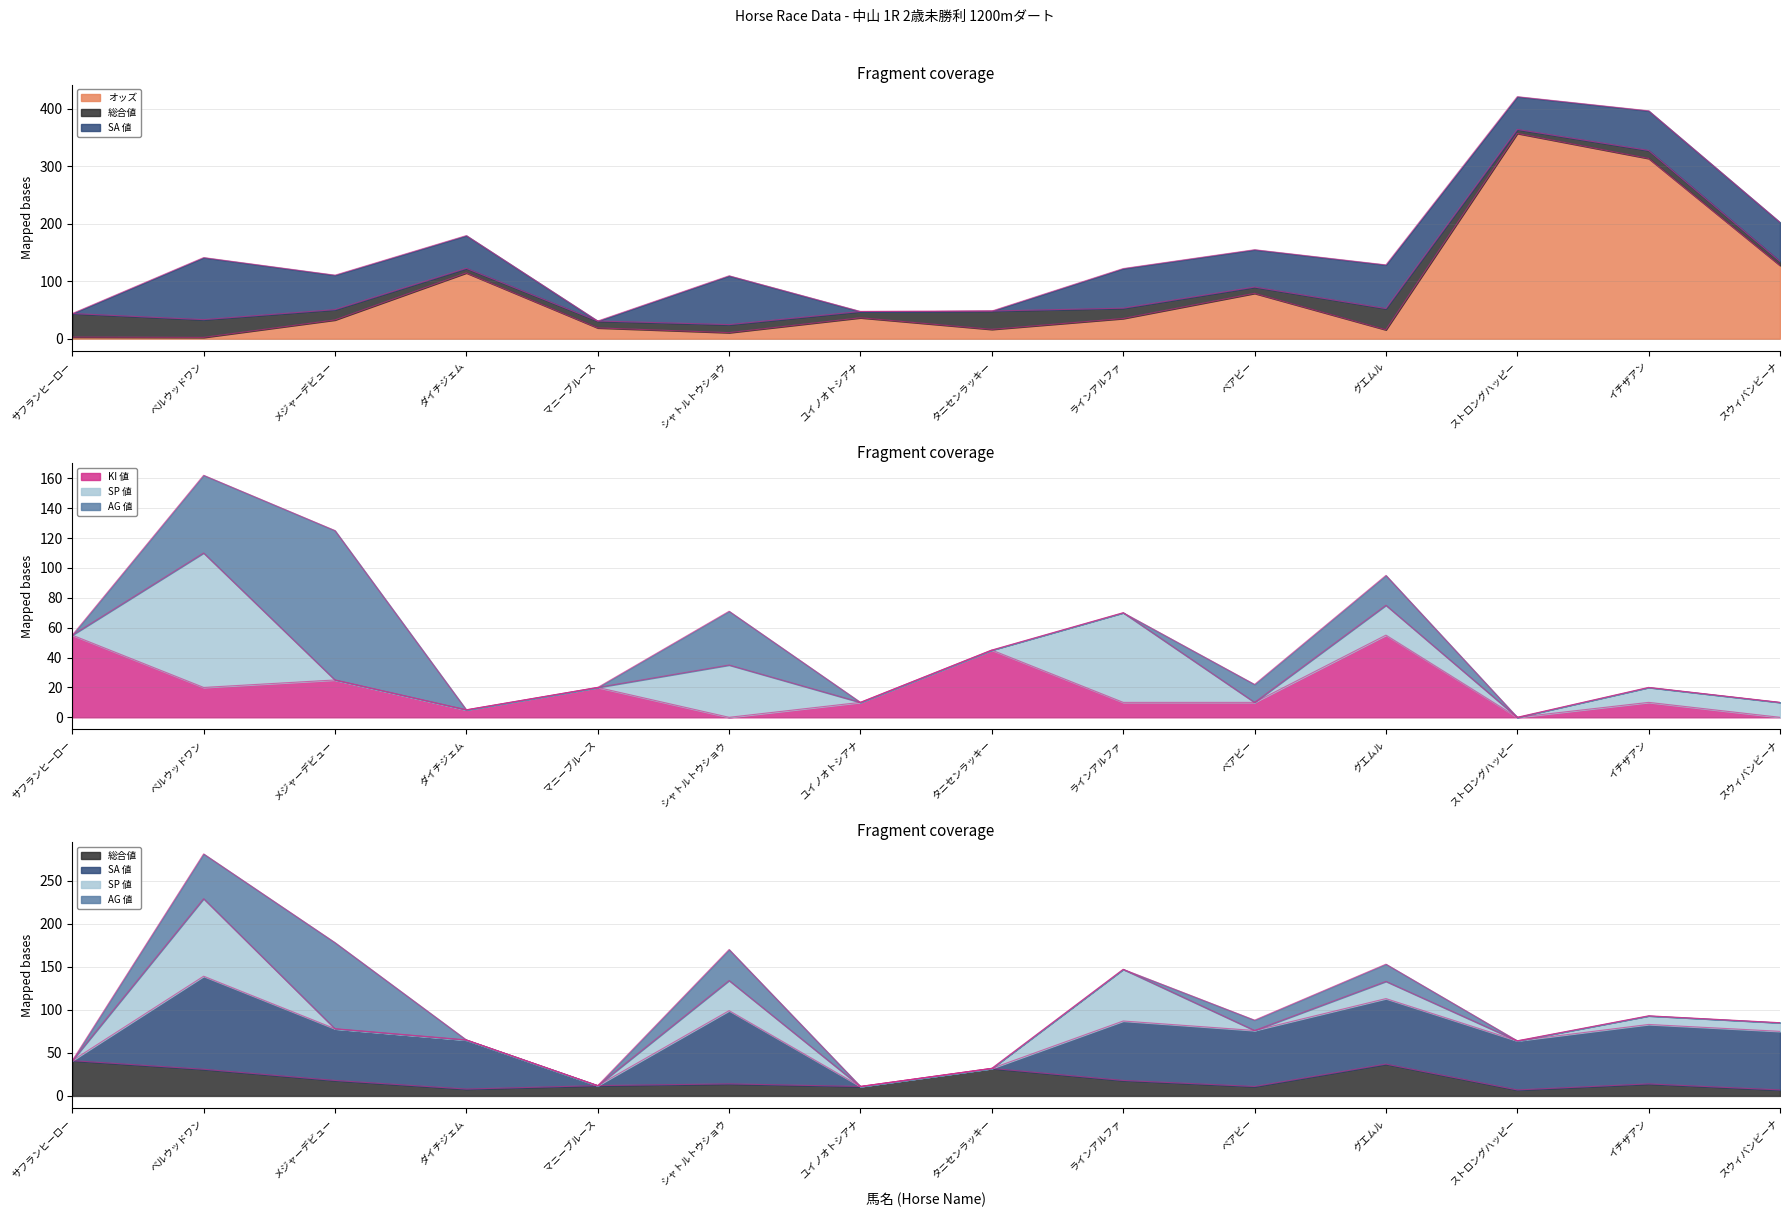

Where is the first local maximum for オッズ?

ダイチジェム